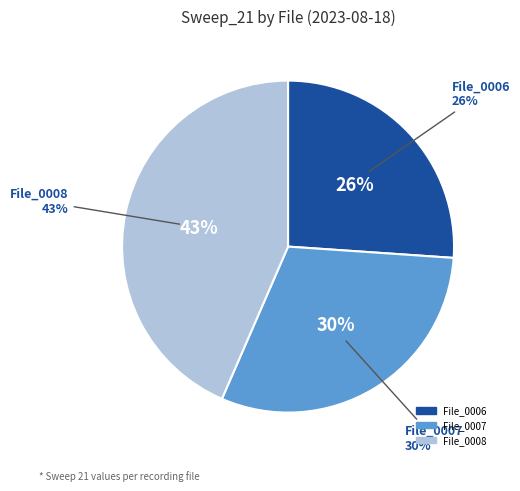

Between 2023_08_18_02_0007.abf and 2023_08_18_02_0006.abf, which is larger?

2023_08_18_02_0007.abf